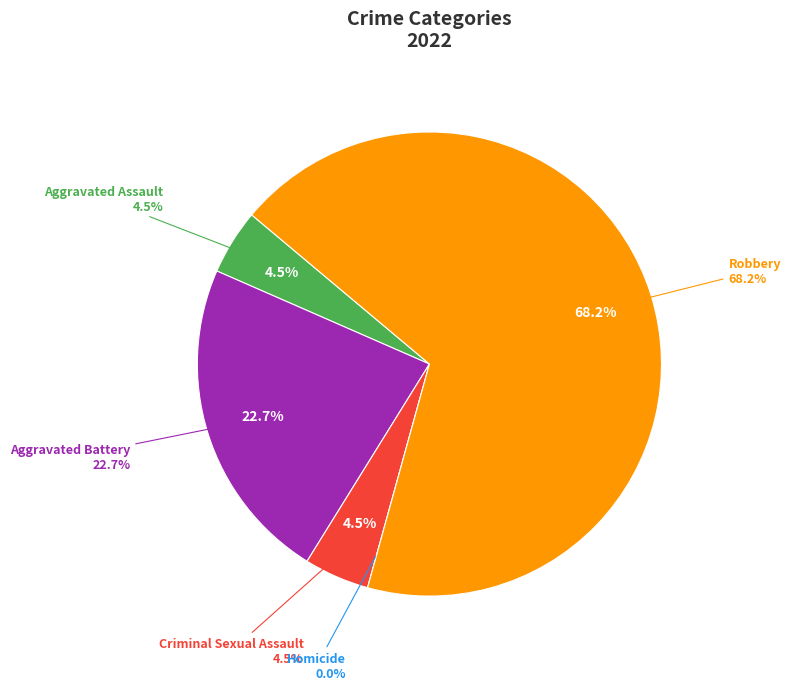

To the nearest percent, what is the average slice percentage?

20%